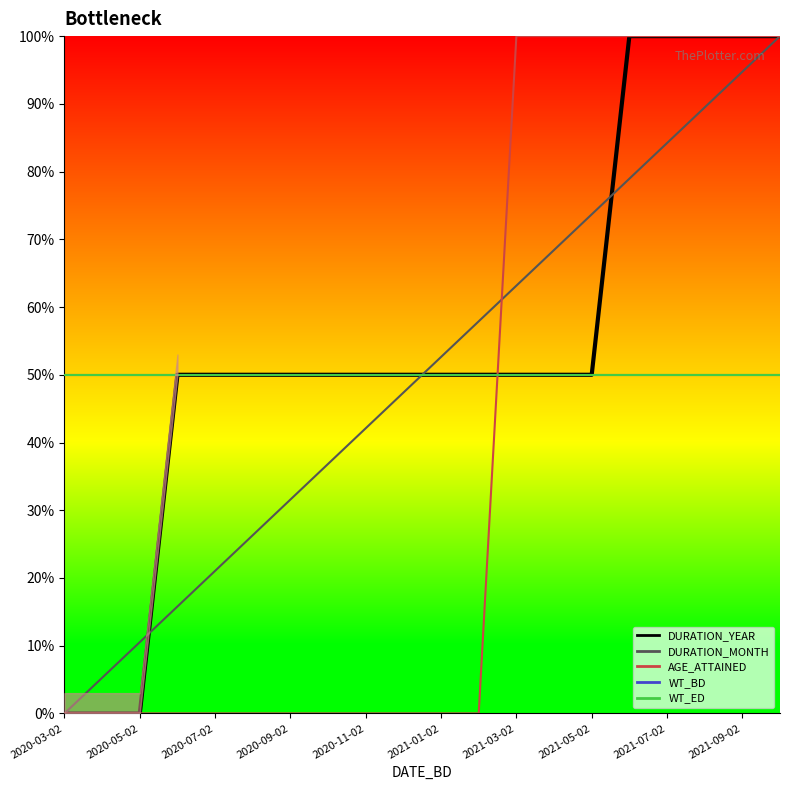

Which category has the lowest value in the AGE_ATTAINED series?

2020-03-02